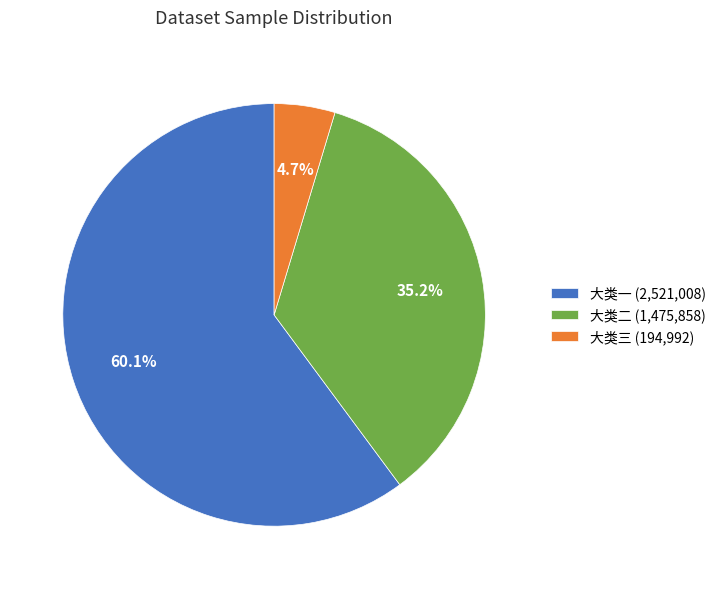

Is 大类一 (2,521,008) the majority of the pie?

Yes